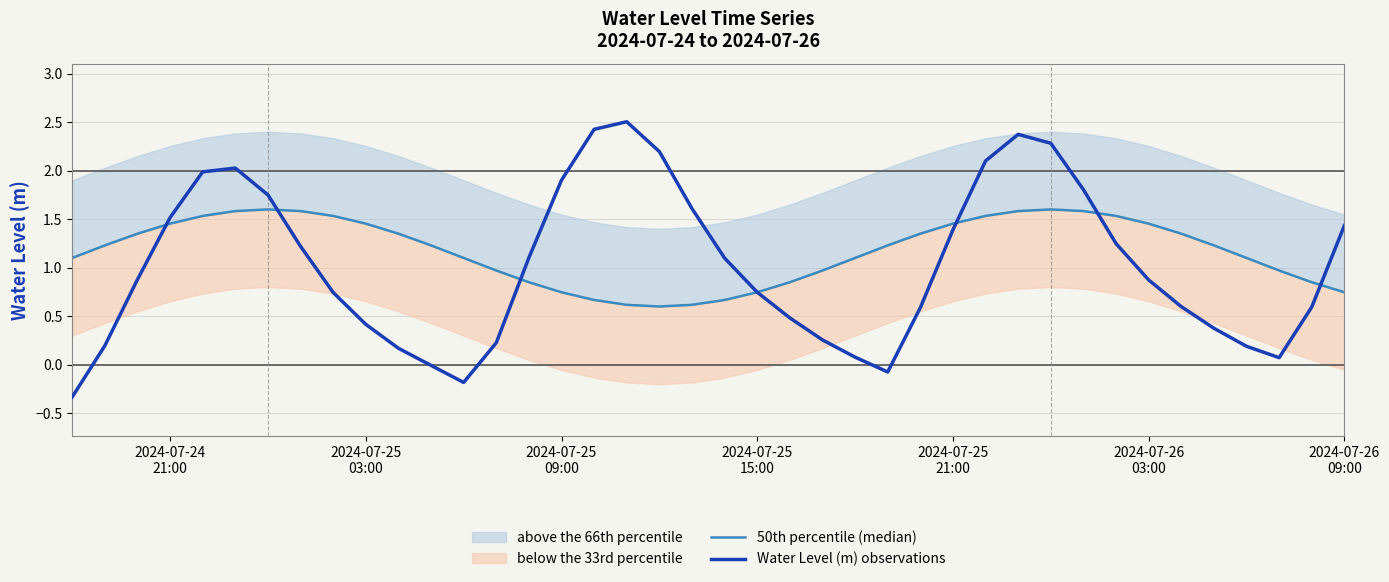

What is the maximum value for Water Level (m) observations?

2.5